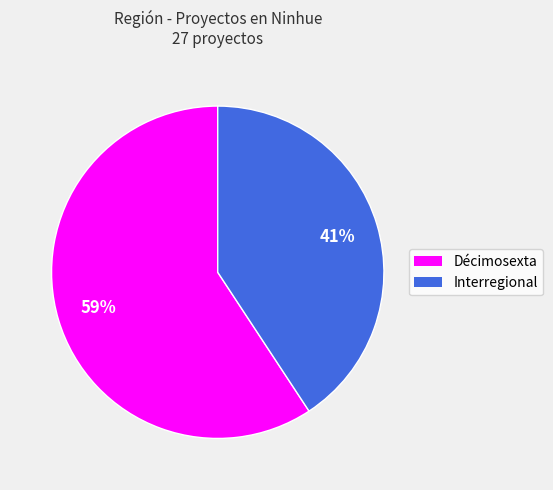

Between Décimosexta and Interregional, which is larger?

Décimosexta